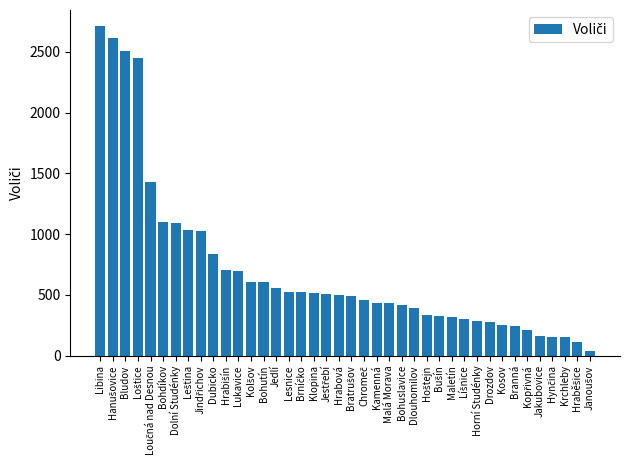

What is the difference between the maximum and minimum values?

2674